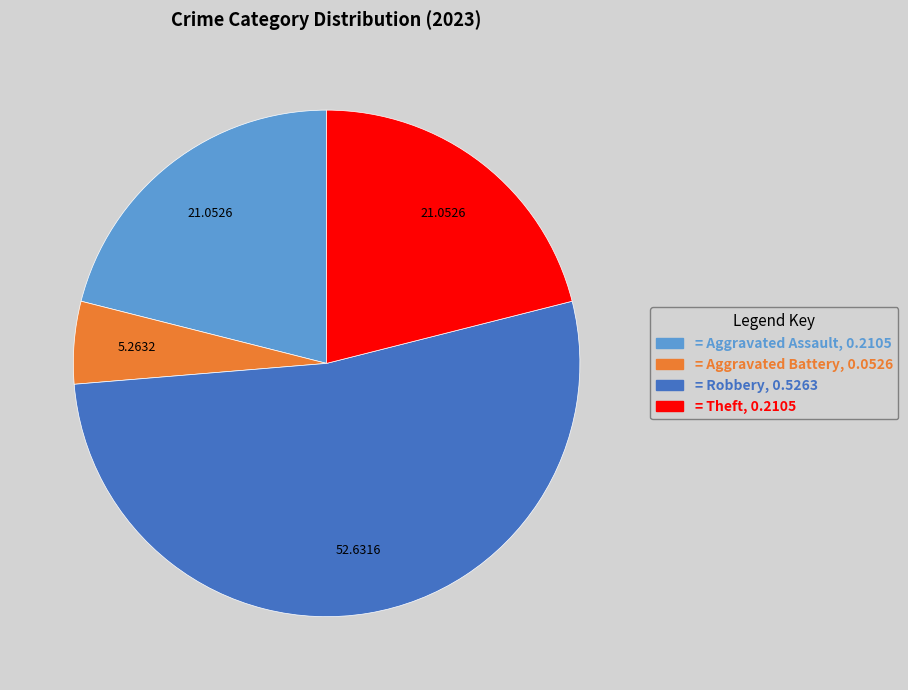

Is there a majority slice in this chart?

Yes